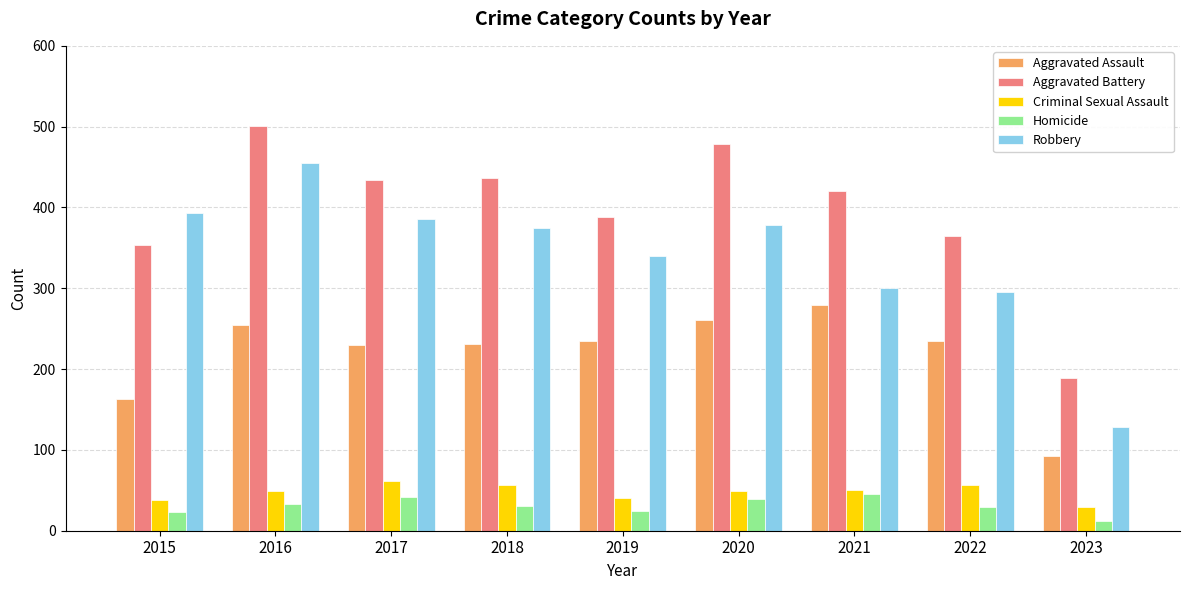

Rank the series by their maximum value, from highest to lowest.

Aggravated Battery, Robbery, Aggravated Assault, Criminal Sexual Assault, Homicide